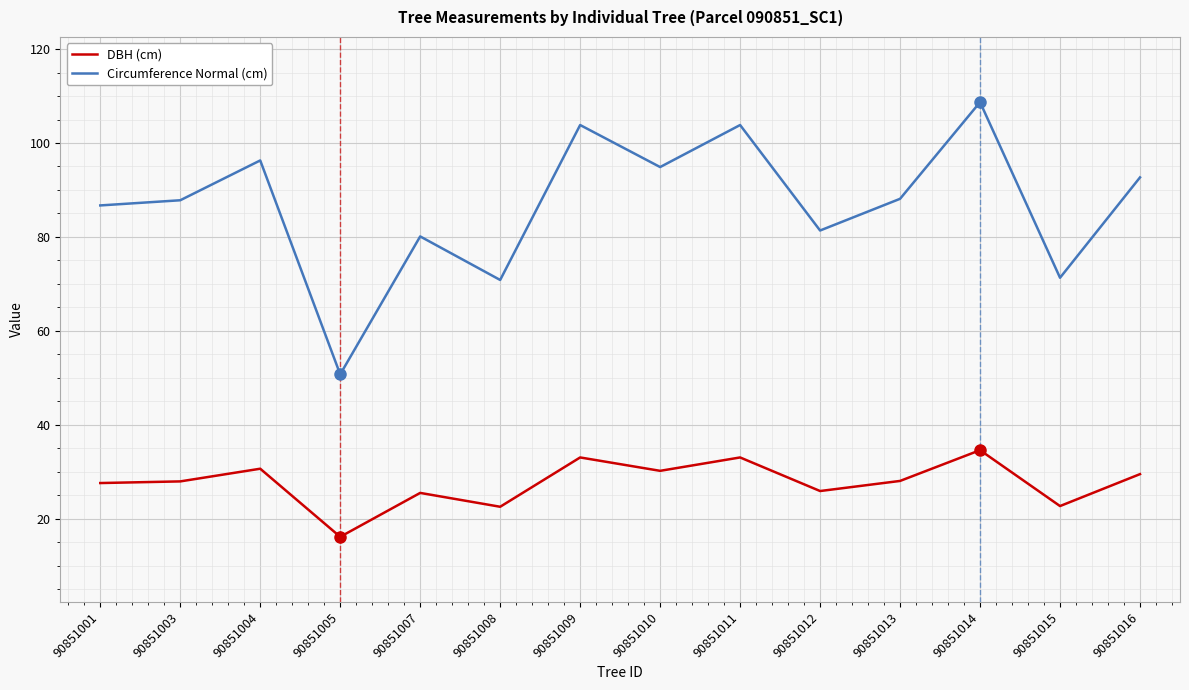

What are all the series names shown in the legend?

DBH (cm), Circumference Normal (cm)